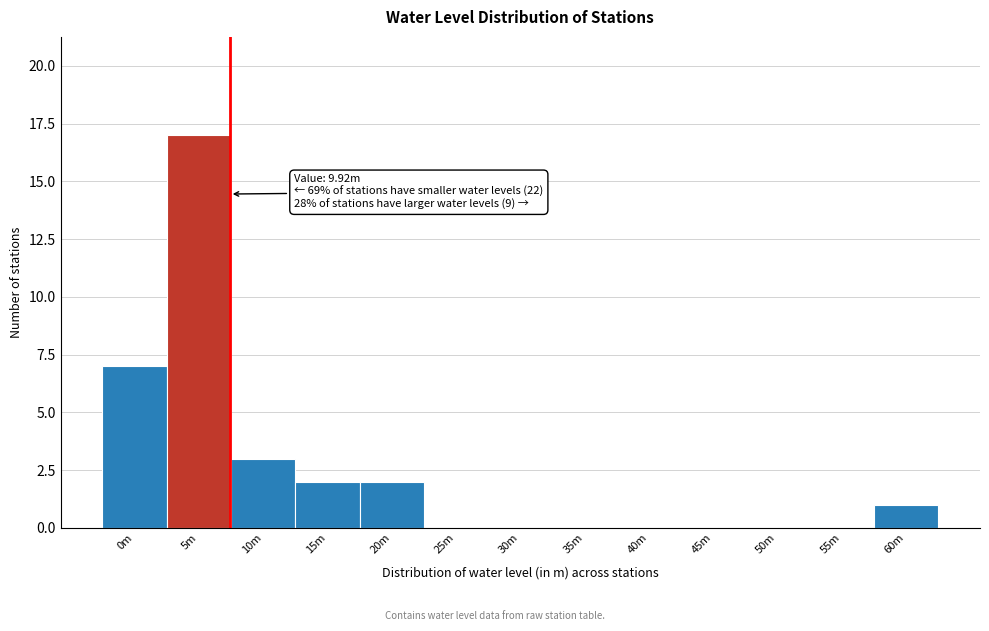

Reading left to right, extract all data points from this chart.

0m=7	5m=17	10m=3	15m=2	20m=2	25m=0	30m=0	35m=0	40m=0	45m=0	50m=0	55m=0	60m=1